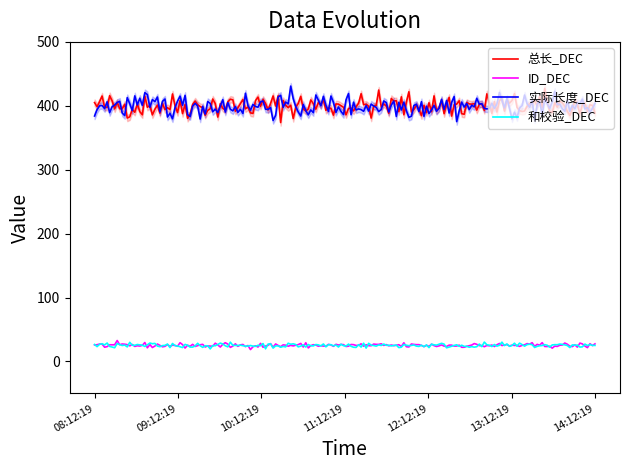

True or false: ID_DEC and 总长_DEC intersect in this chart.

False